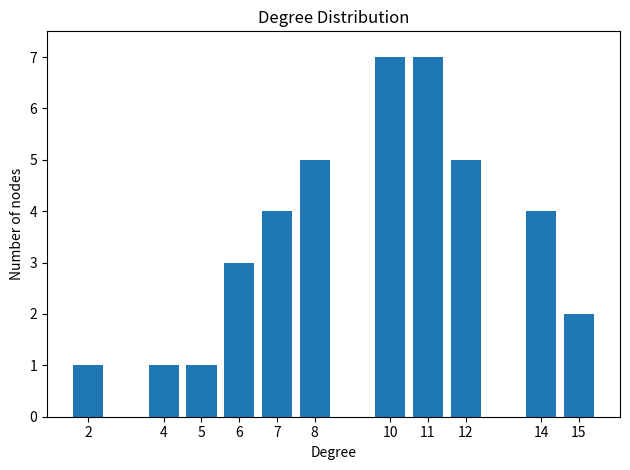

Reading left to right, what are all the values shown in this chart?

1	1	1	3	4	5	7	7	5	4	2